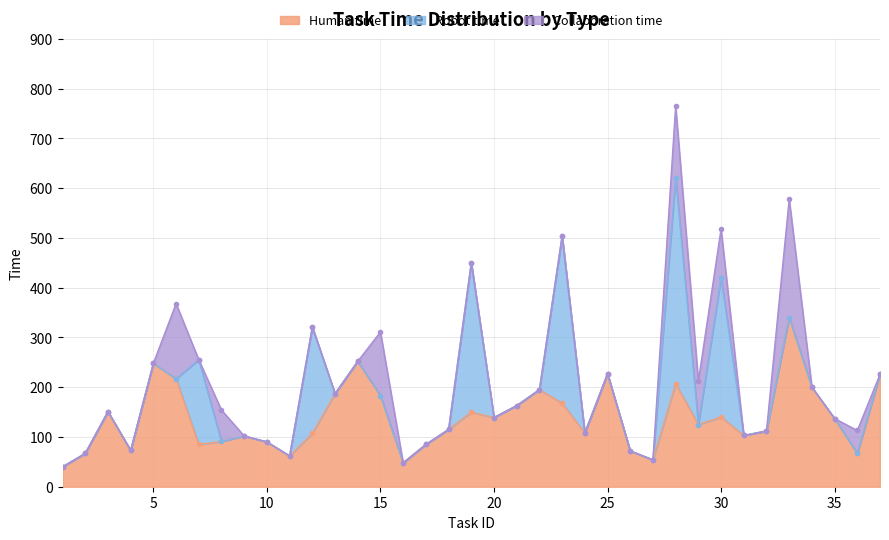

What is the highest value of the Human time series?

340